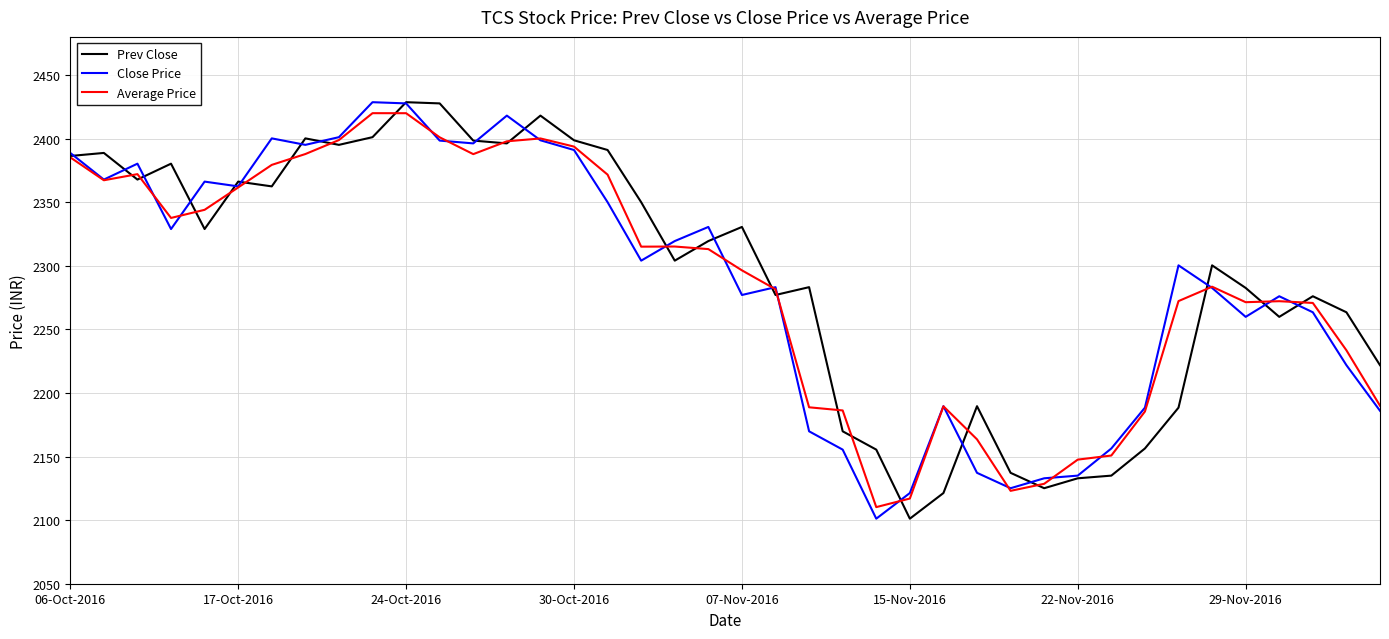

What is the maximum value for Average Price?

2420.0